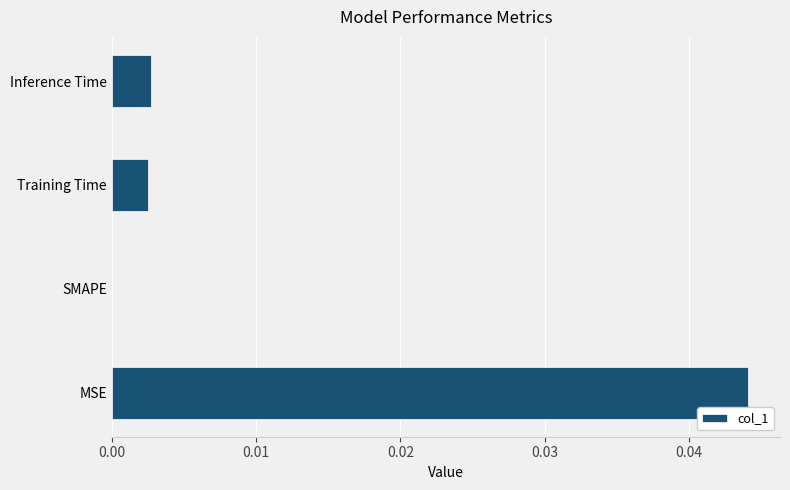

Between MSE and Training Time, which is larger?

MSE